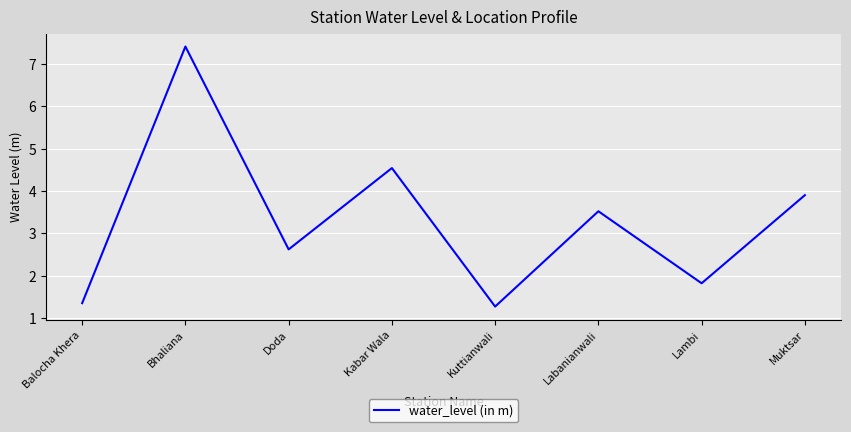

What is the sum of the values at Lambi and Muktsar?

5.7